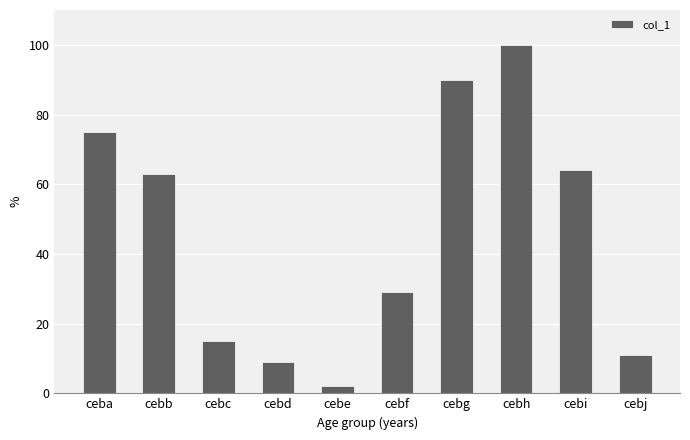

What is the greatest value displayed?

100